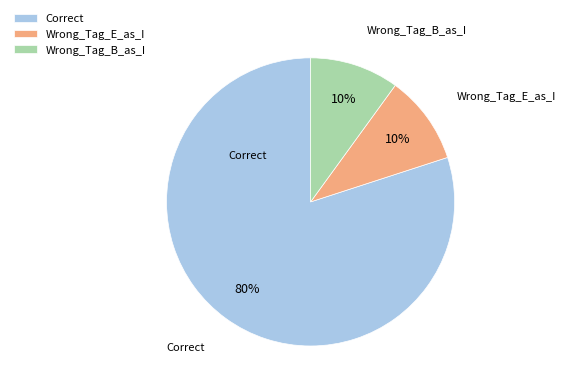

True or false: Correct accounts for 80% of the total.

True